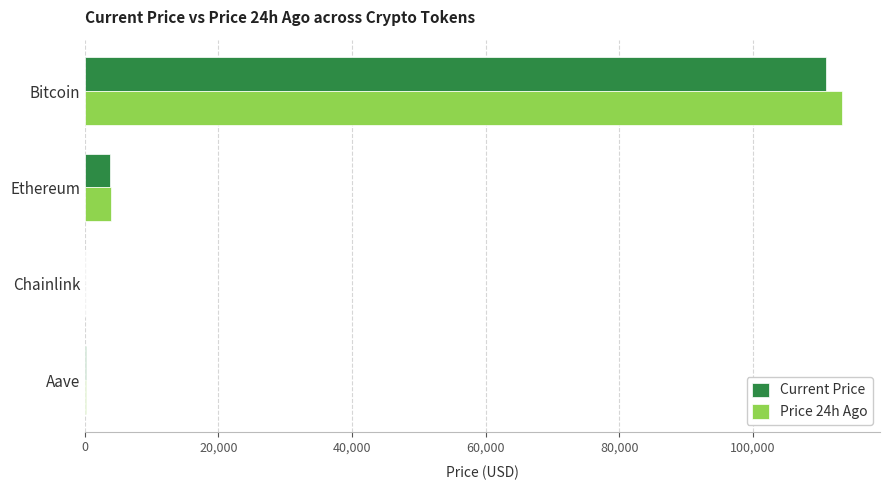

At which category is the sum across all series the highest?

Bitcoin